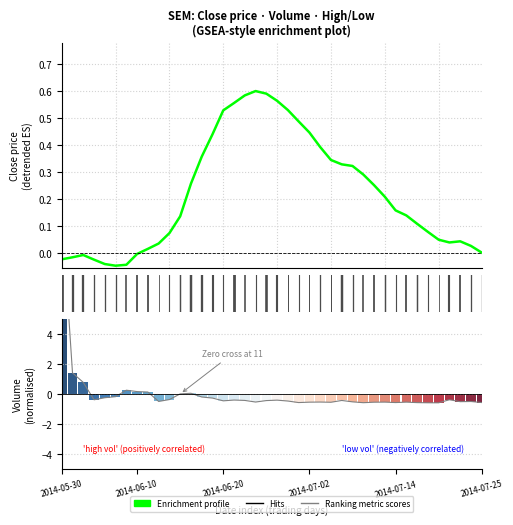

At how many categories does at least one series exceed 9?

1